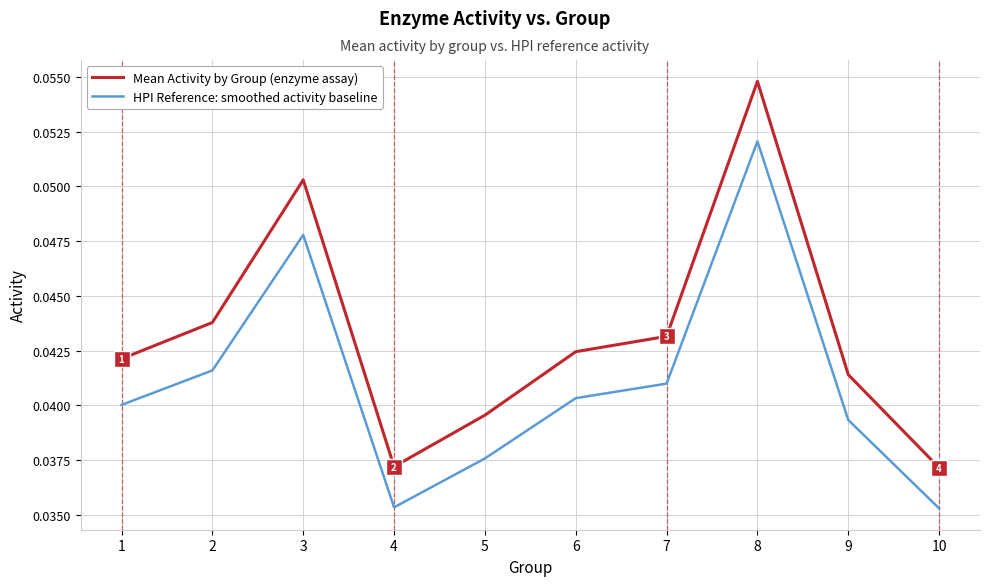

How many interior local valleys does the Mean Activity by Group (enzyme assay) series have?

1